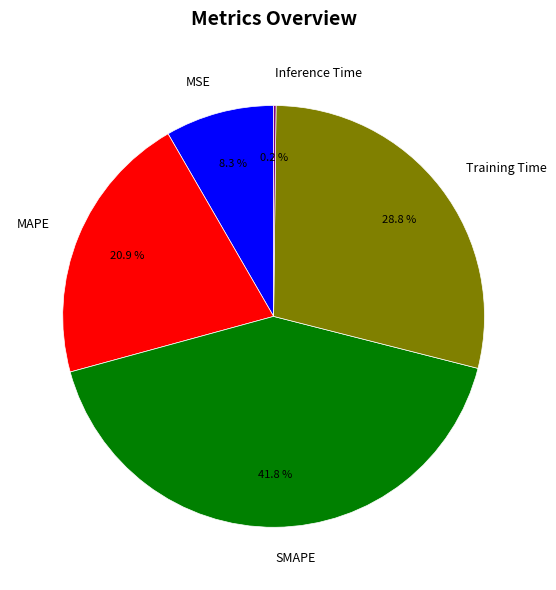

To the nearest percent, what percentage of the pie is SMAPE?

42%